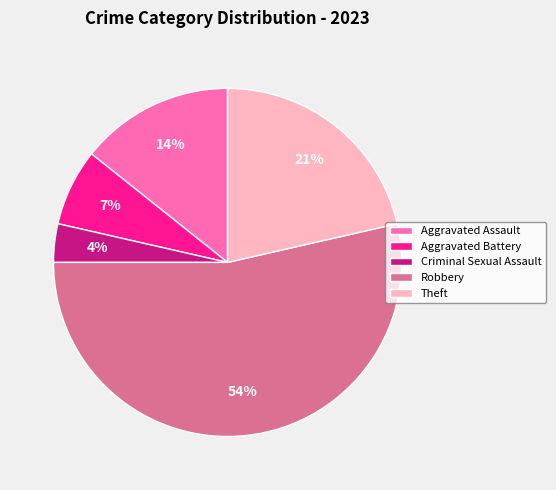

Between Aggravated Assault and Aggravated Battery, which is larger?

Aggravated Assault